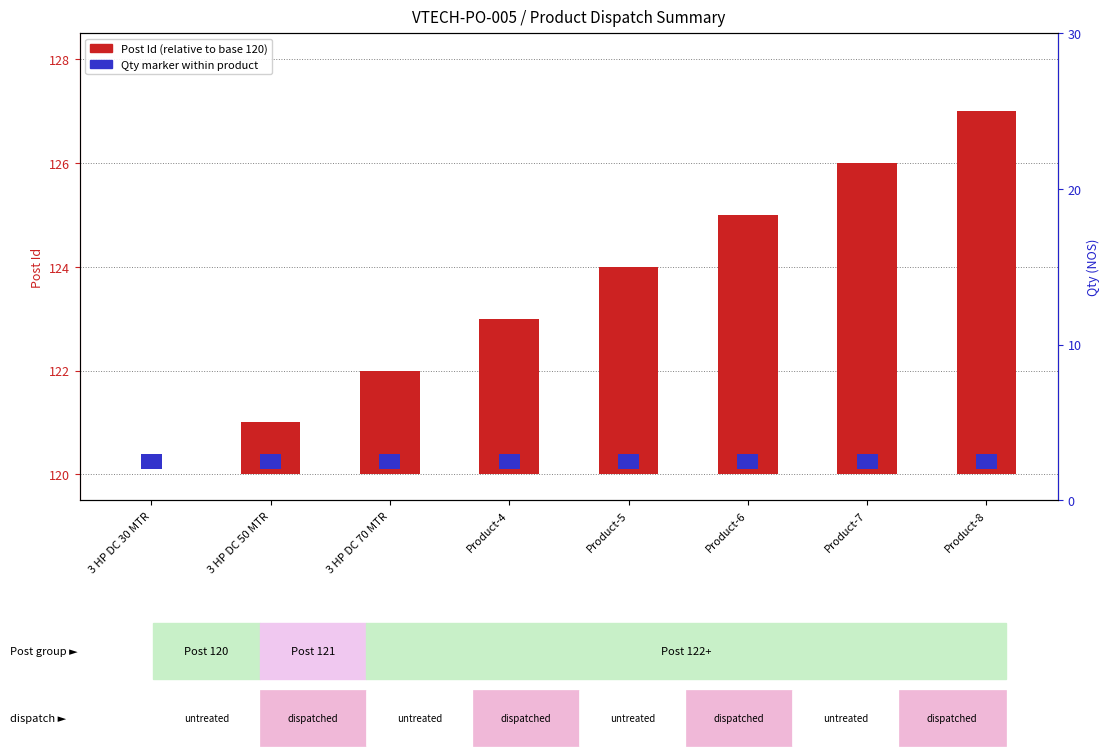

The value at Product-6 is 7. True or false?

False